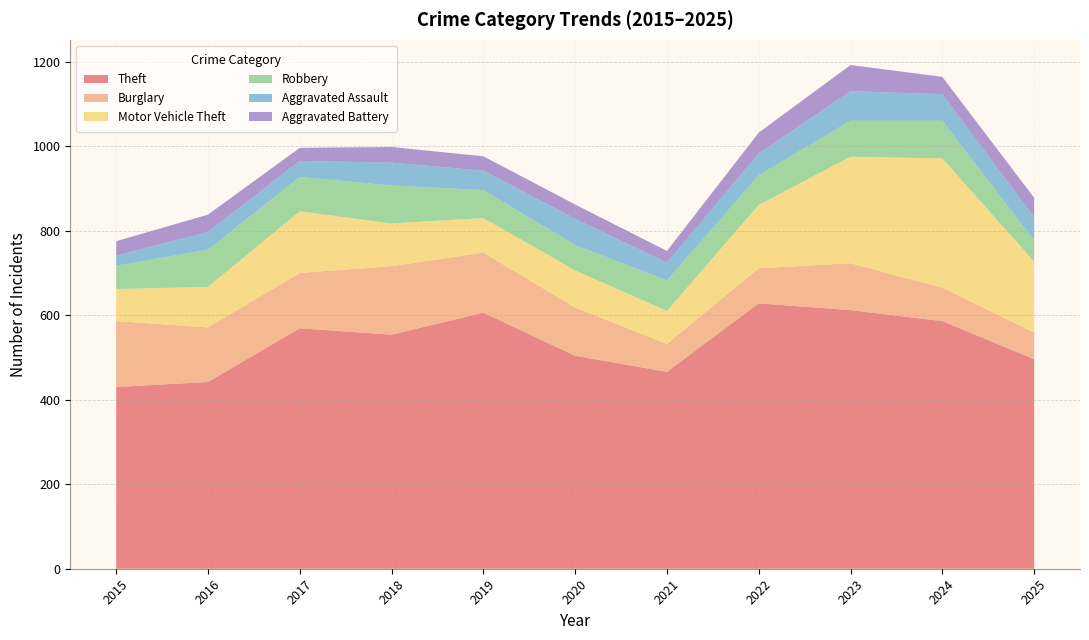

Reading left to right, extract all data points from this chart.

Theft: 430	442	569	554	606	504	466	628	612	586	496
Burglary: 156	129	131	162	142	114	66	83	111	79	63
Motor Vehicle Theft: 76	96	146	101	82	88	78	150	252	306	168
Robbery: 55	88	81	90	66	60	72	70	85	89	50
Aggravated Assault: 24	42	38	54	46	62	42	52	70	63	55
Aggravated Battery: 34	41	31	37	34	34	28	49	62	41	46